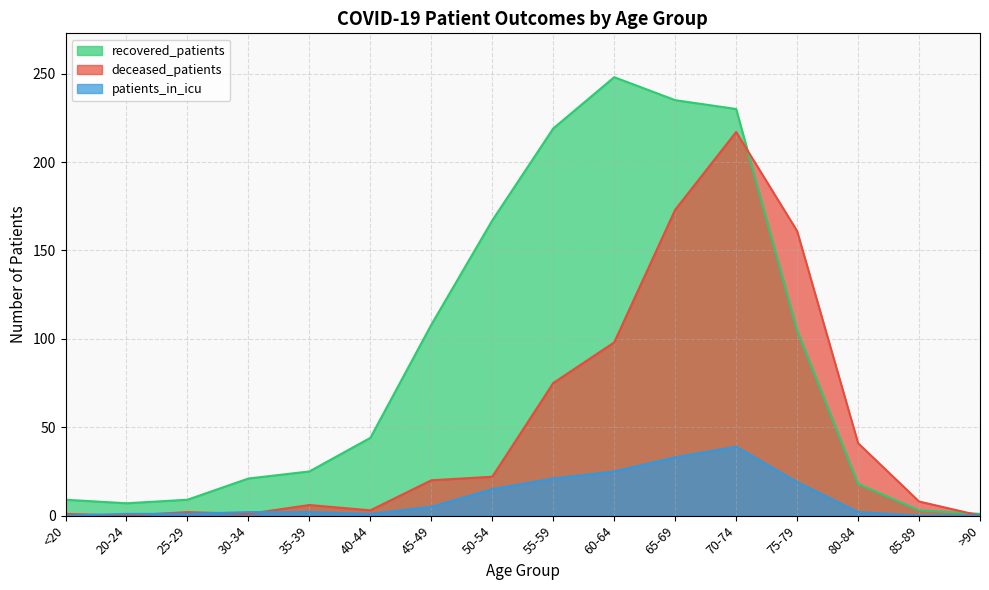

Reading right to left, transcribe all the data shown in this chart.

recovered_patients: 1	3	18	105	230	235	248	219	167	108	44	25	21	9	7	9
deceased_patients: 0	8	41	161	217	173	98	75	22	20	3	6	1	2	0	1
patients_in_icu: 0	0	2	19	39	33	25	21	15	5	1	2	2	1	1	0